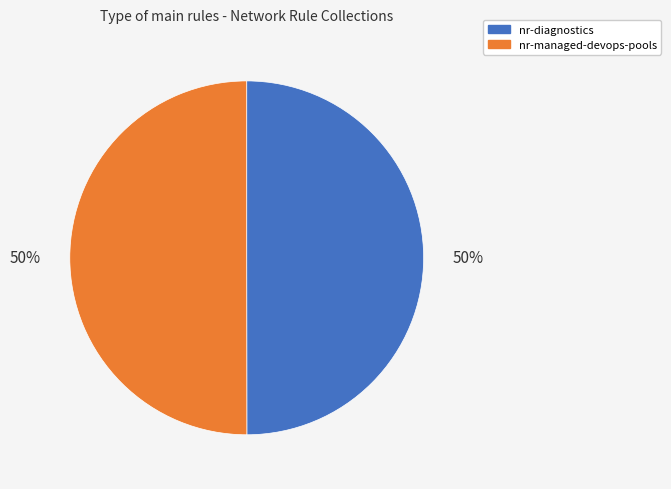

Approximately how many times larger is the value at nr-managed-devops-pools compared to nr-diagnostics?

1.0